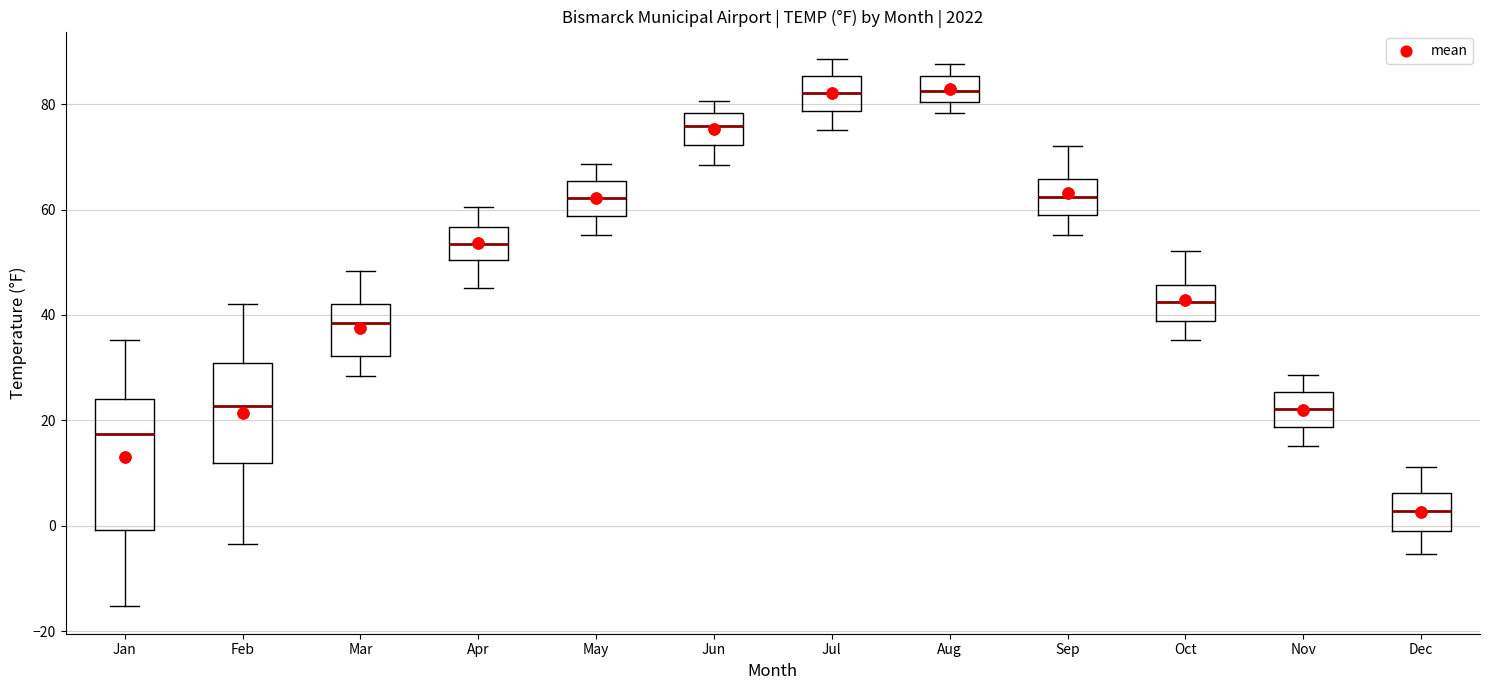

Reading left to right, read every box against the y-axis: the position of its median line, the range the box covers, and the ends of its whiskers. The values are not printed on the chart, so give them approximately, as read against the axis.

Jan: median 18, box 0 to 24, whiskers -16 to 36
Feb: median 22, box 12 to 30, whiskers -4 to 42
Mar: median 38, box 32 to 42, whiskers 28 to 48
Apr: median 54, box 50 to 56, whiskers 46 to 60
May: median 62, box 58 to 66, whiskers 56 to 68
Jun: median 76, box 72 to 78, whiskers 68 to 80
Jul: median 82, box 78 to 86, whiskers 76 to 88
Aug: median 82, box 80 to 86, whiskers 78 to 88
Sep: median 62, box 58 to 66, whiskers 56 to 72
Oct: median 42, box 38 to 46, whiskers 36 to 52
Nov: median 22, box 18 to 26, whiskers 16 to 28
Dec: median 2, box -2 to 6, whiskers -6 to 12